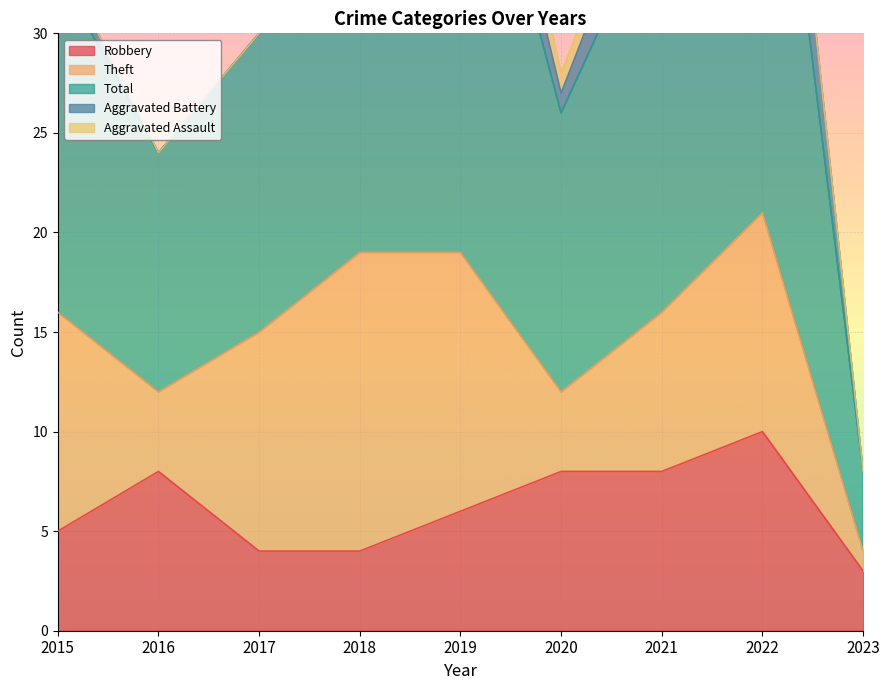

What is the difference between the Theft values at 2023 and 2015?

10